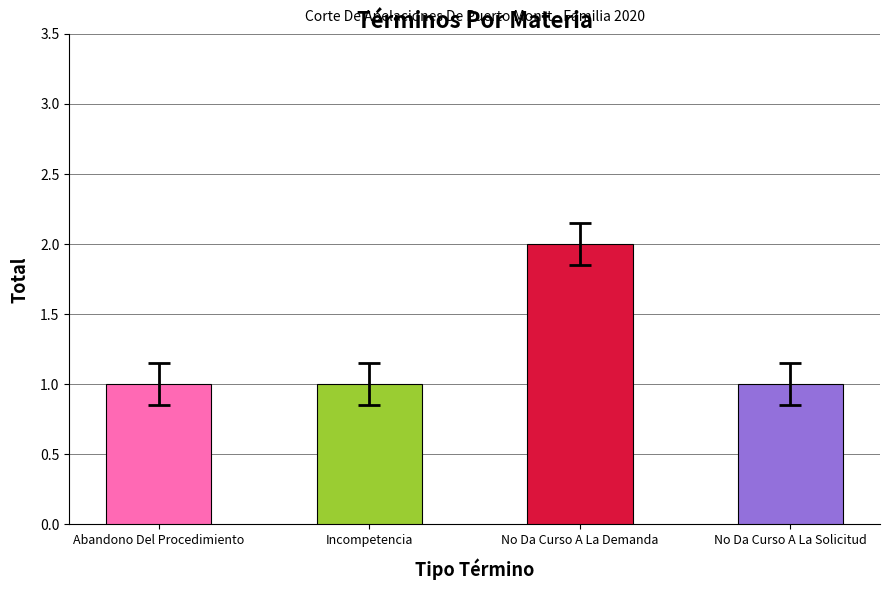

Reading right to left, extract all data points from this chart.

1	2	1	1